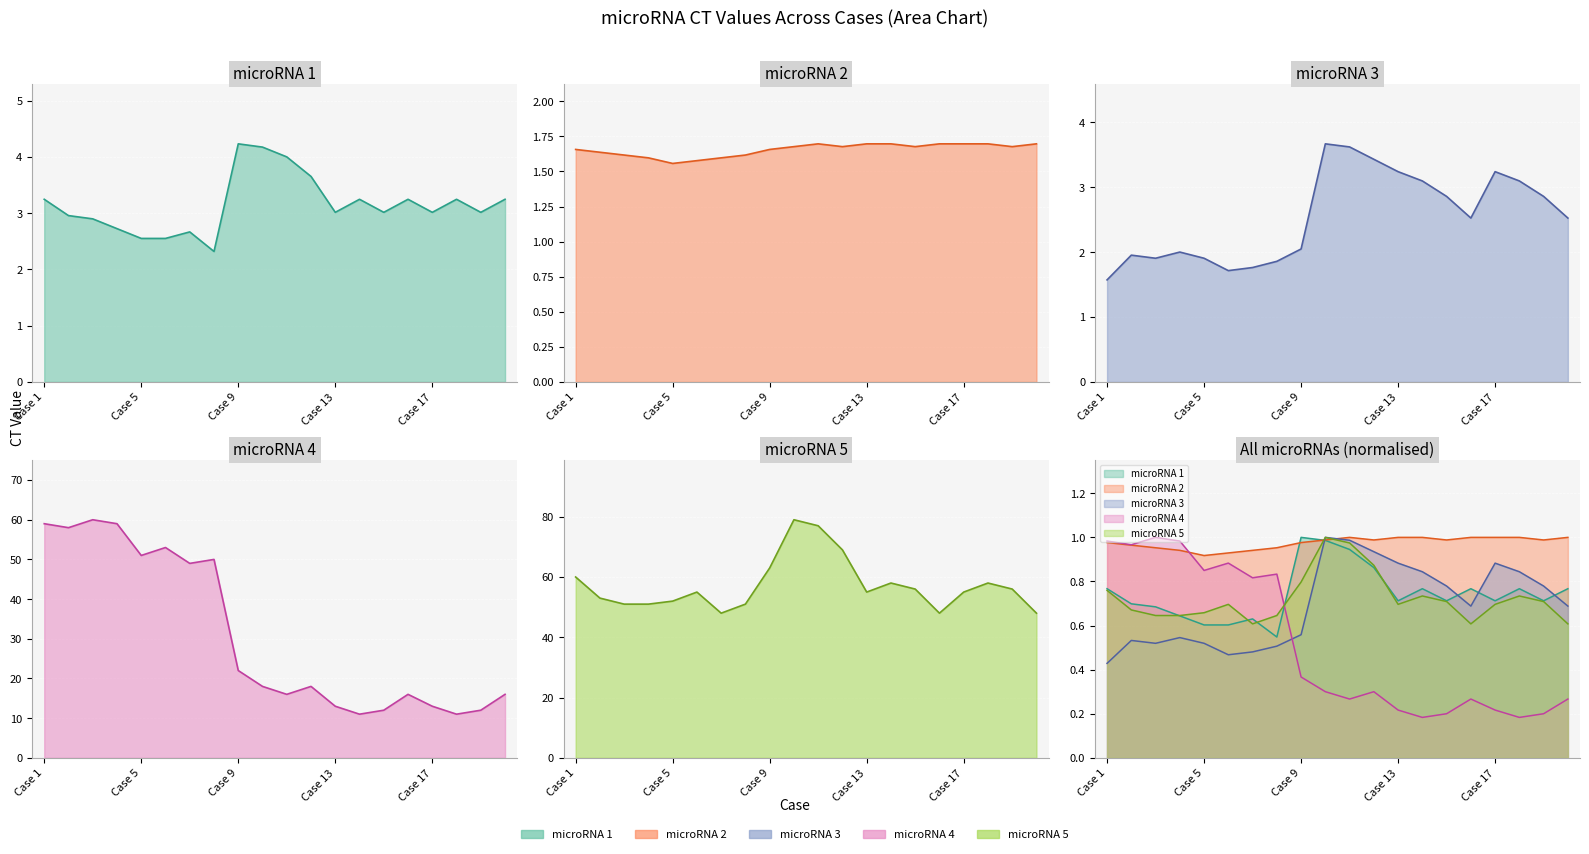

At which category does microRNA 4 reach its first local valley?

Case 2